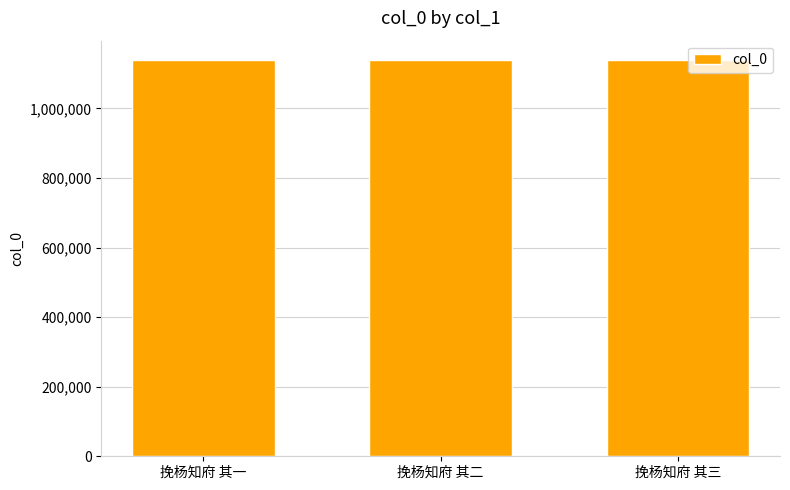

What is the label of the 1st bar from the right?

挽杨知府 其三